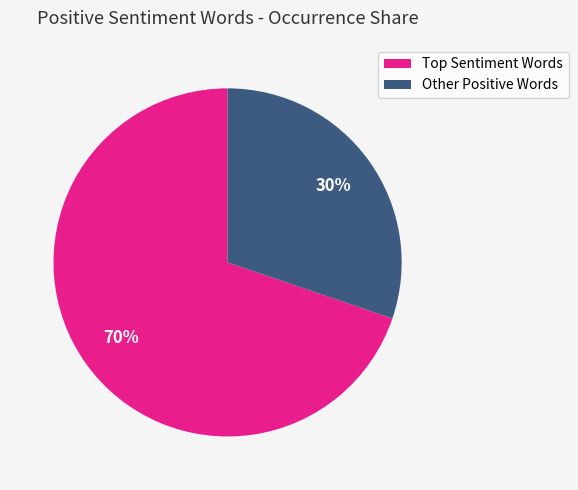

Is it true that Other Positive Words is 41% of the pie?

False